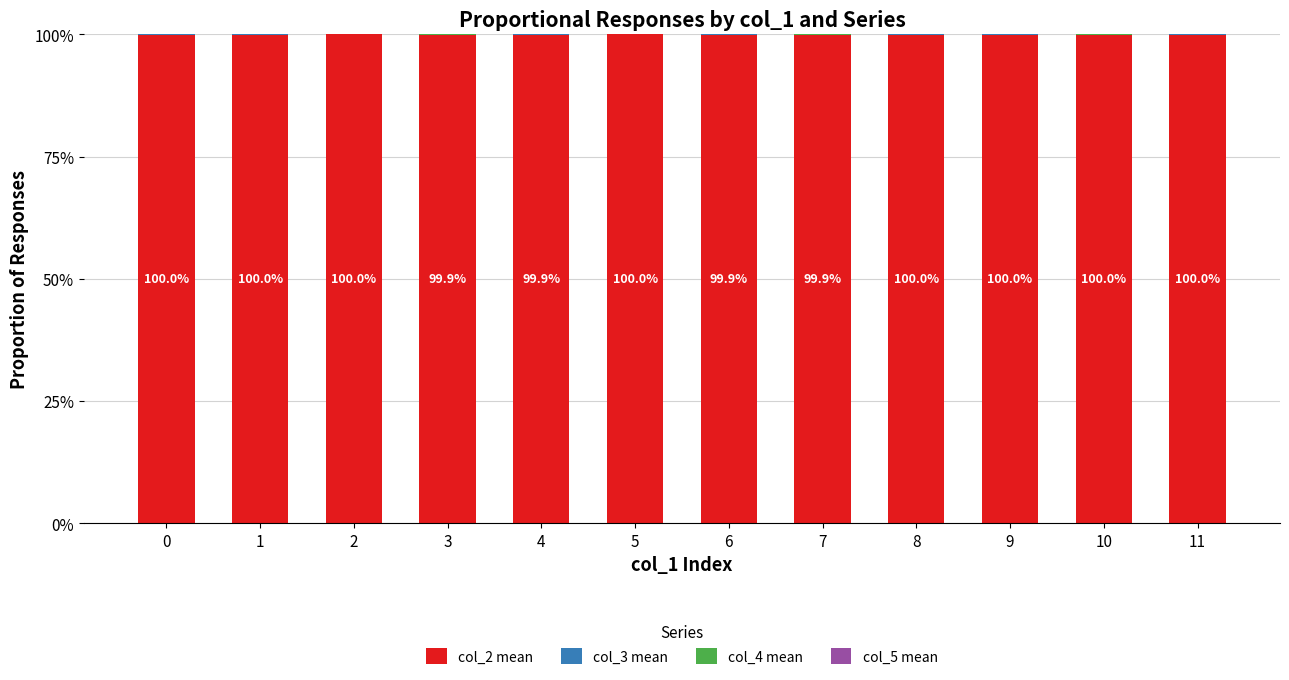

Does the chart contain stacked bars?

Yes